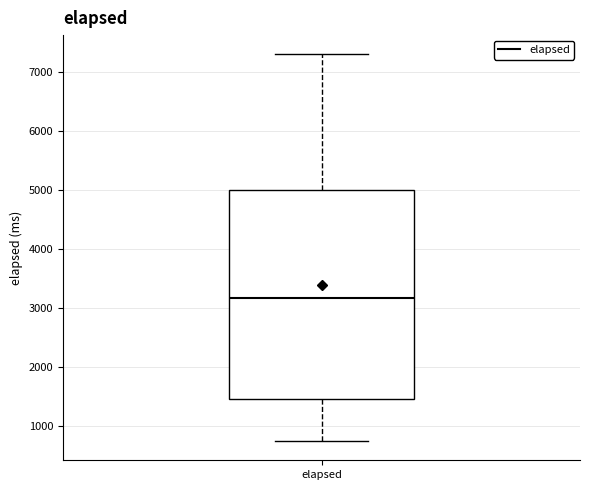

Transcribe this box plot: give where the median line is, the range the box spans, and where the two whiskers end, as read against the y-axis. The values are not printed on the chart, so give them approximately, as read against the axis.

median 3200, box 1400 to 5000, whiskers 700 to 7300